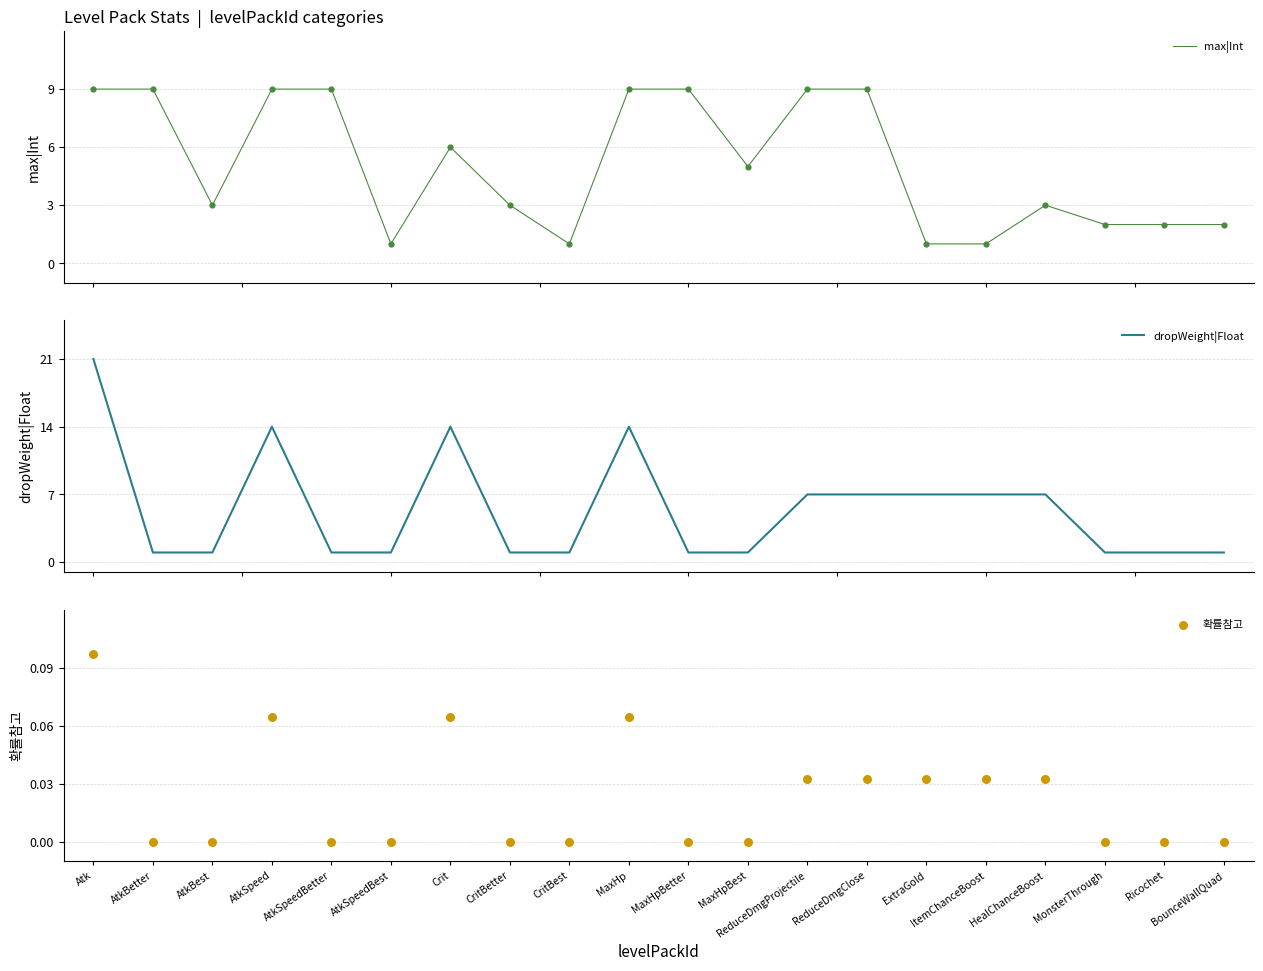

At how many categories does at least one series exceed 10?

4